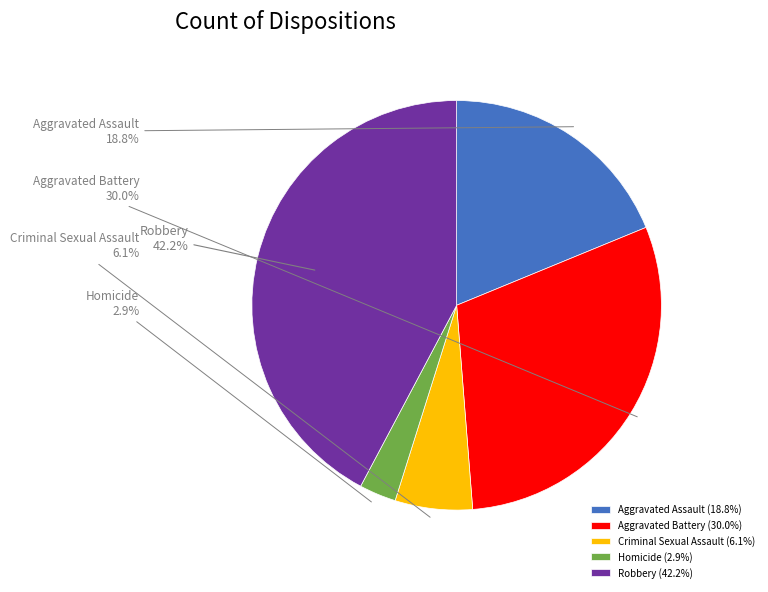

To the nearest percent, what is the difference between the largest and smallest slice percentages?

39%